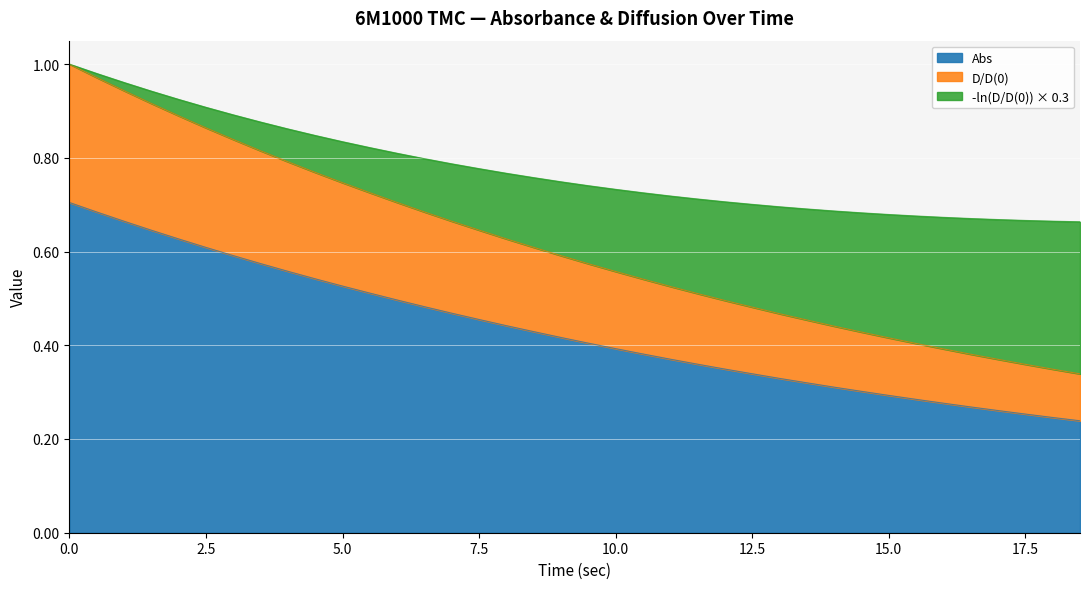

What value does the D/D(0) series have at 12.5?

0.5